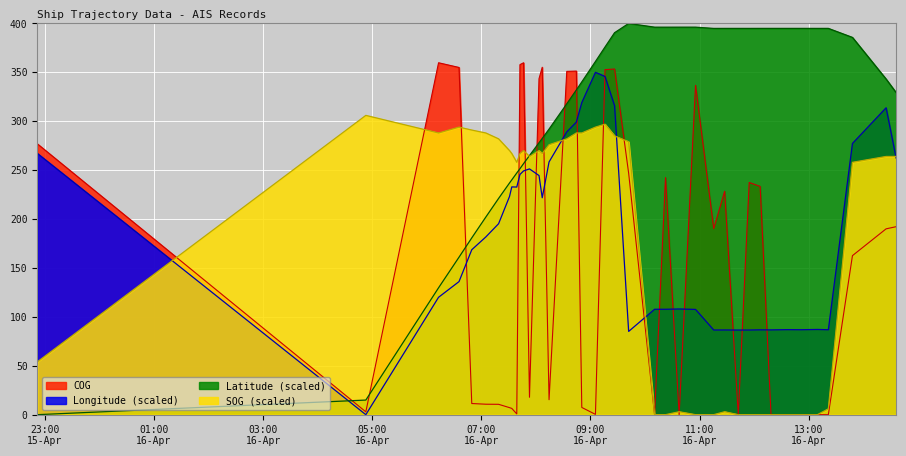

What is the difference between the maximum and second lowest values in the COG series?

359.8